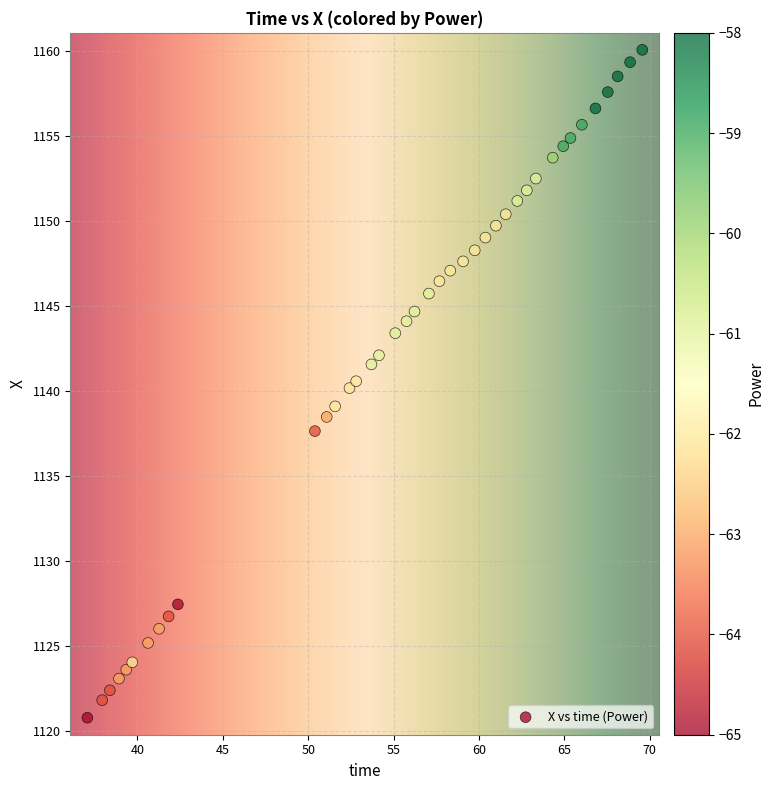

What is the range of X values (max minus min)?

32.5